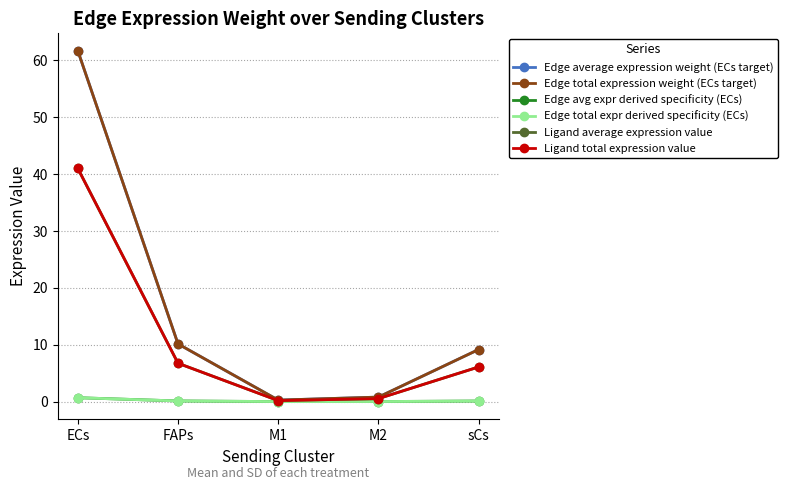

At which label does Ligand total expression value first exceed 6?

ECs